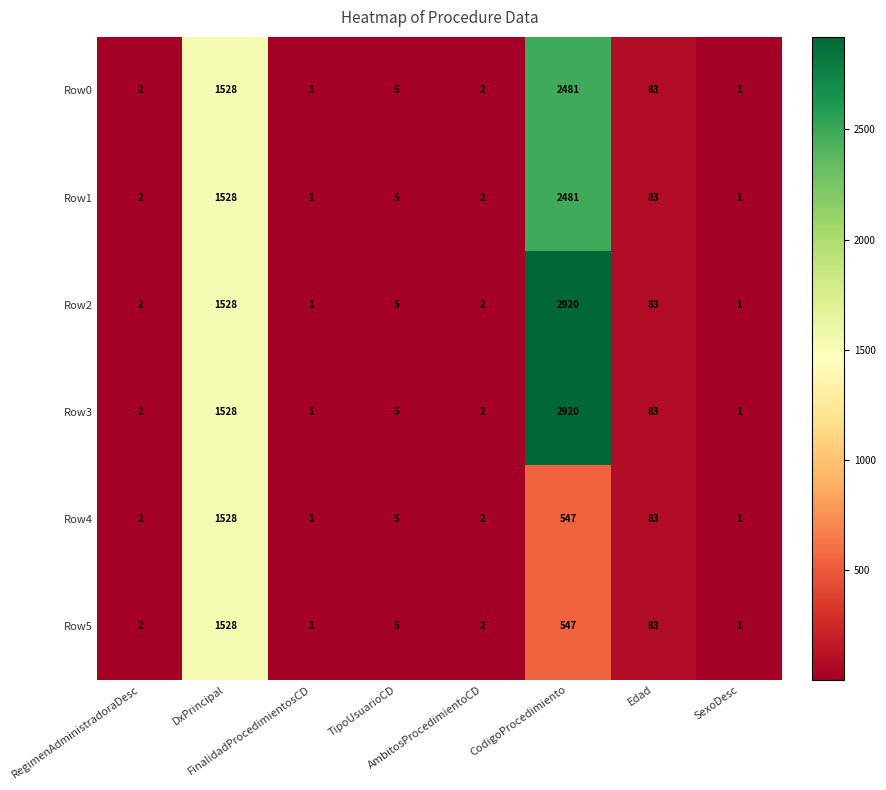

What is the highest value of the Row5 series?

1528